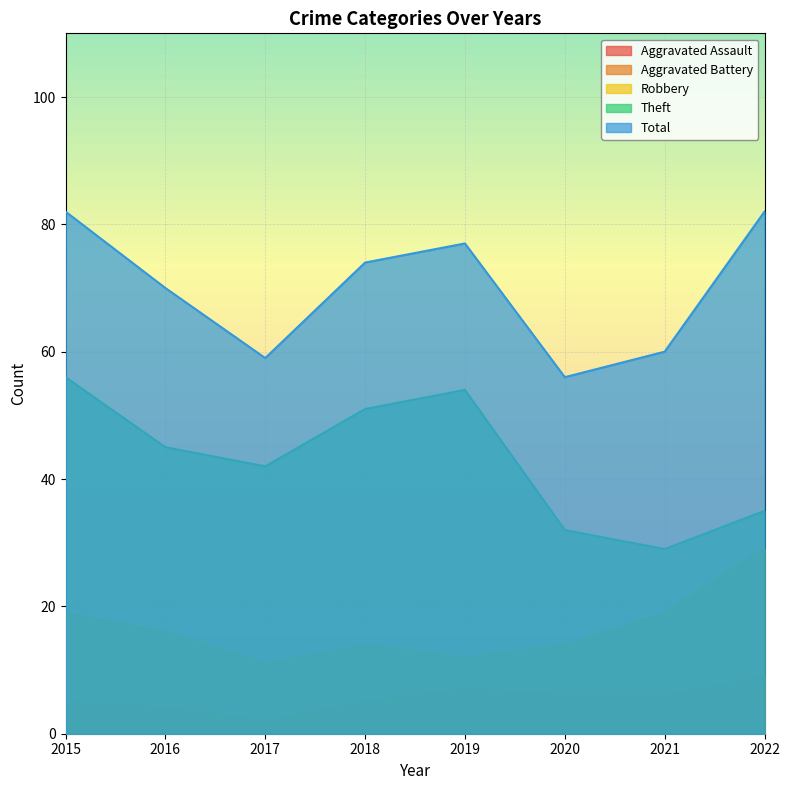

At which category does Robbery reach its first local valley?

2017